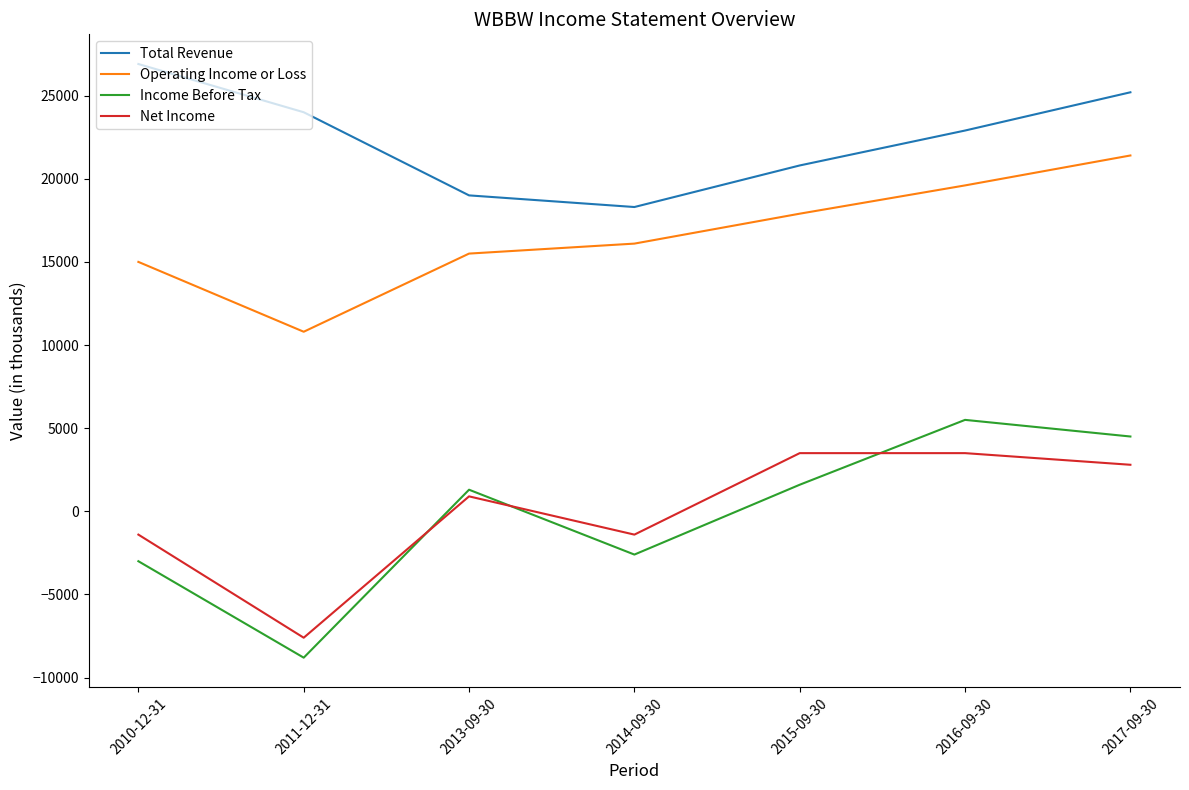

At which label does Income Before Tax reach its peak?

2016-09-30